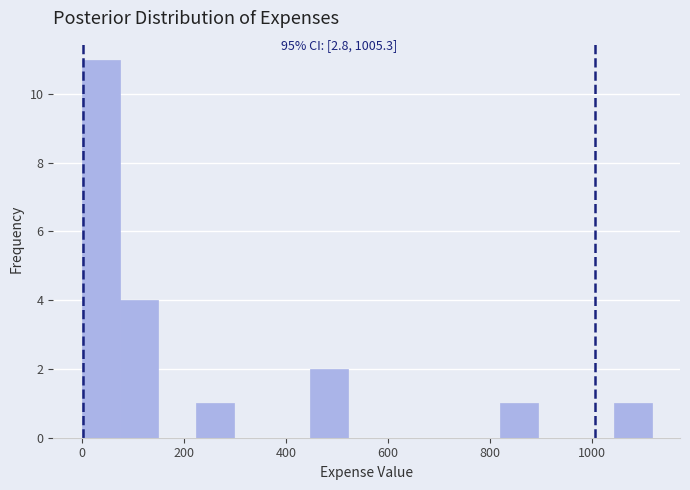

Read against the x-axis, roughly where is the centre of the tallest bar?

40